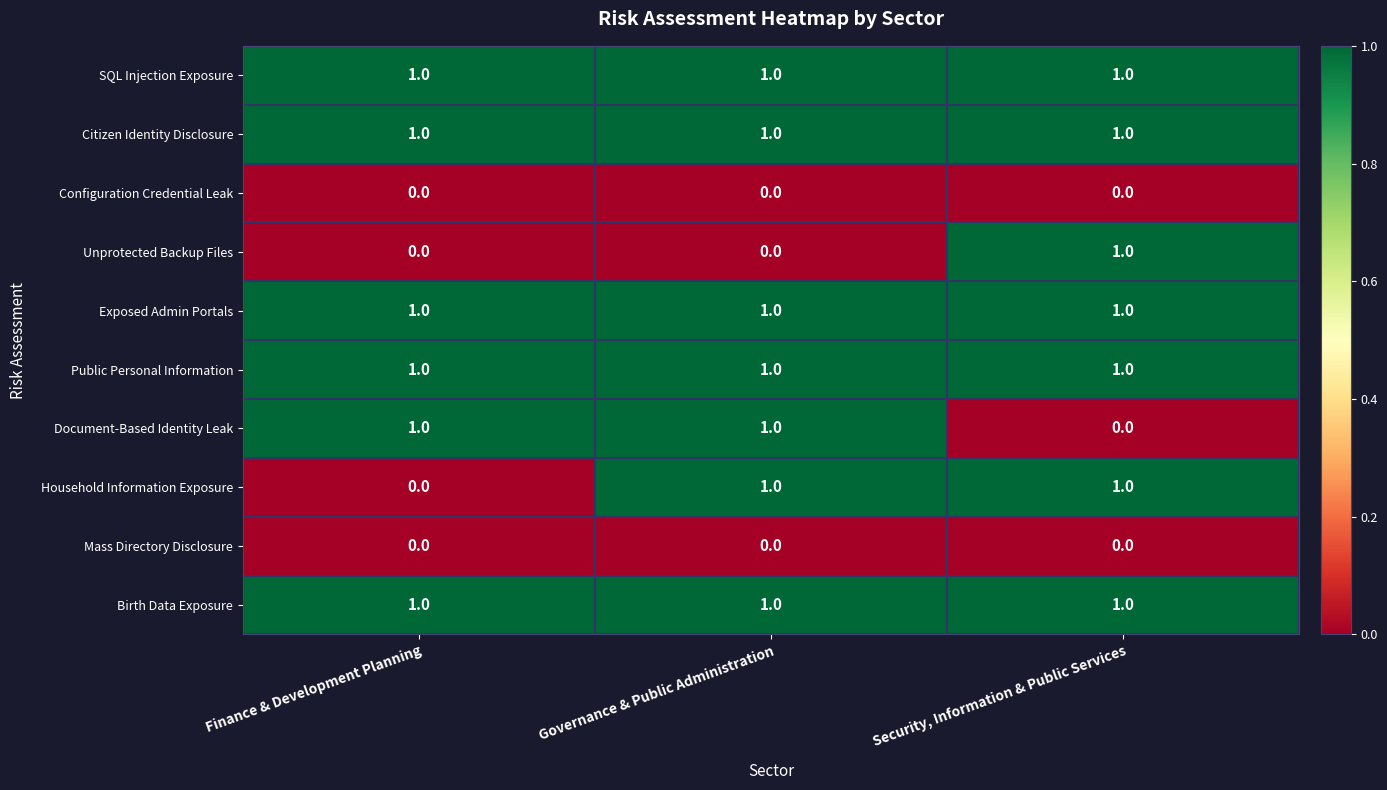

How many Unprotected Backup Files values are between 0 and 1?

3